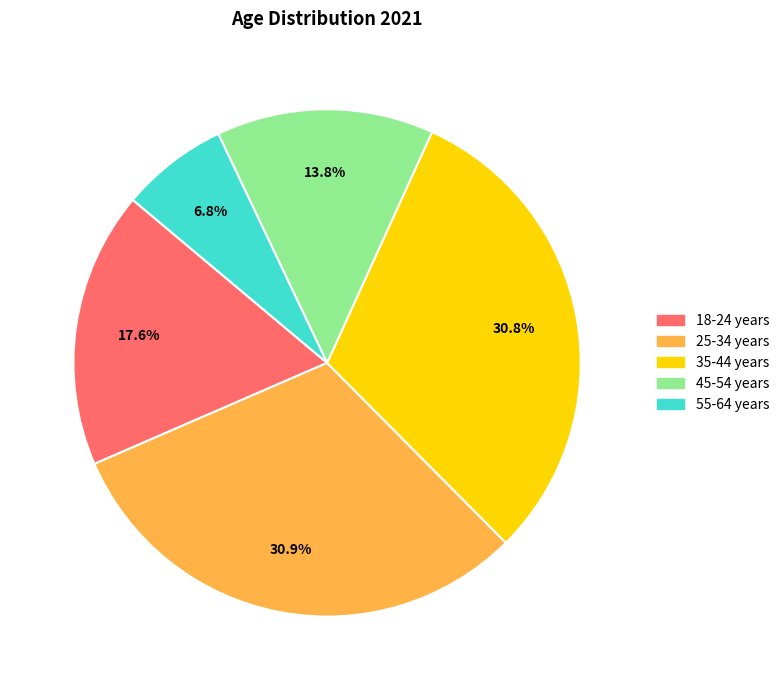

Is it true that 35-44 years is 37% of the pie?

False